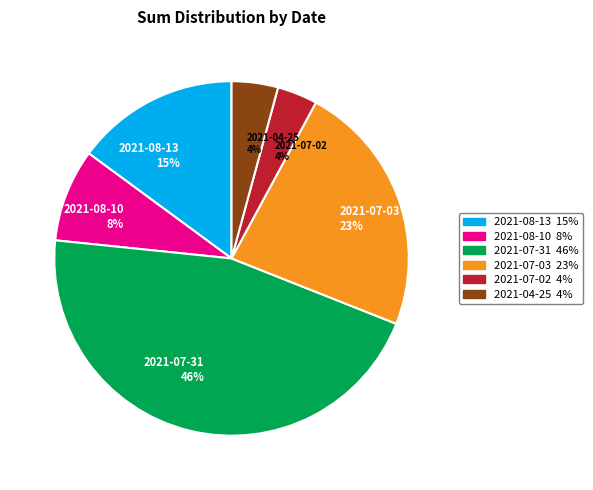

Does 2021-07-03 represent more than half of the total?

No